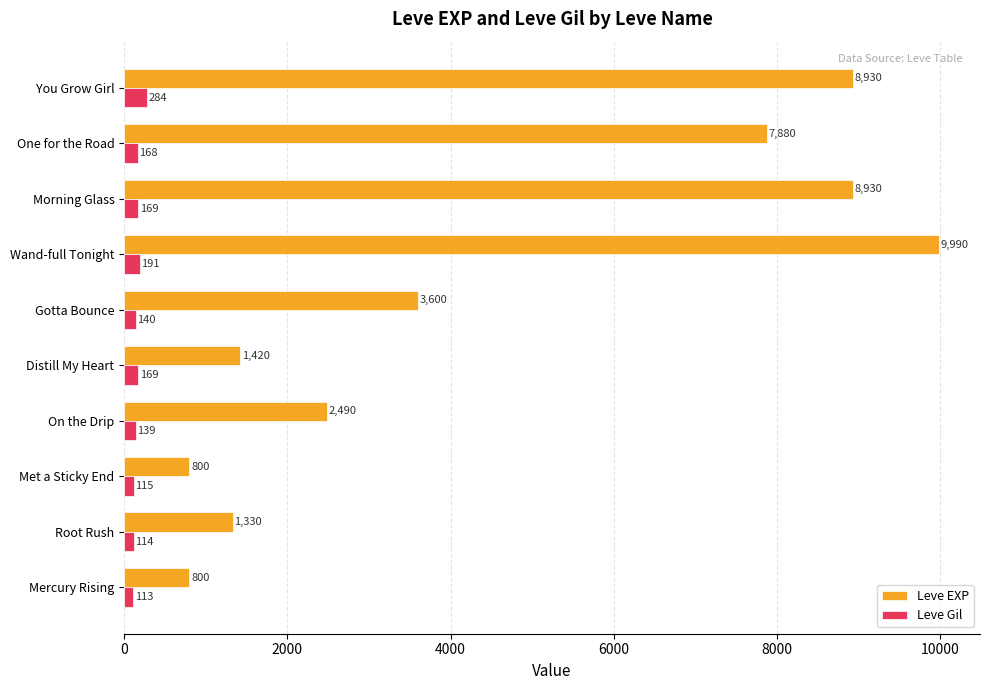

At how many categories does at least one series exceed 6449?

4